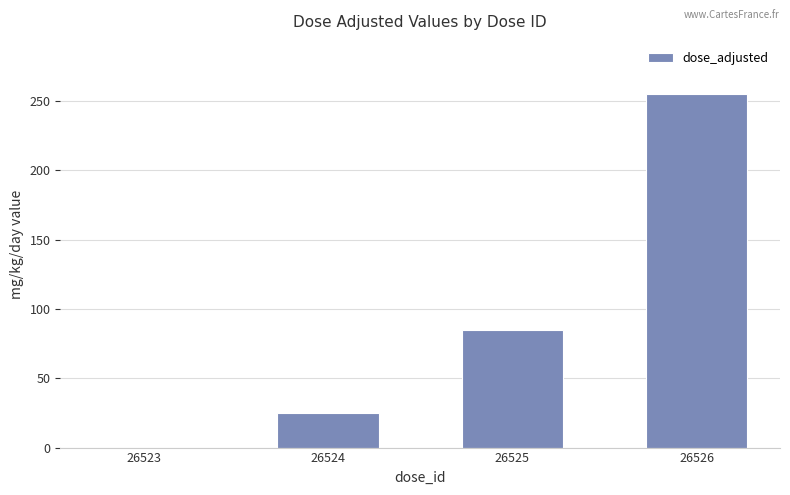

How many positive values are there?

3